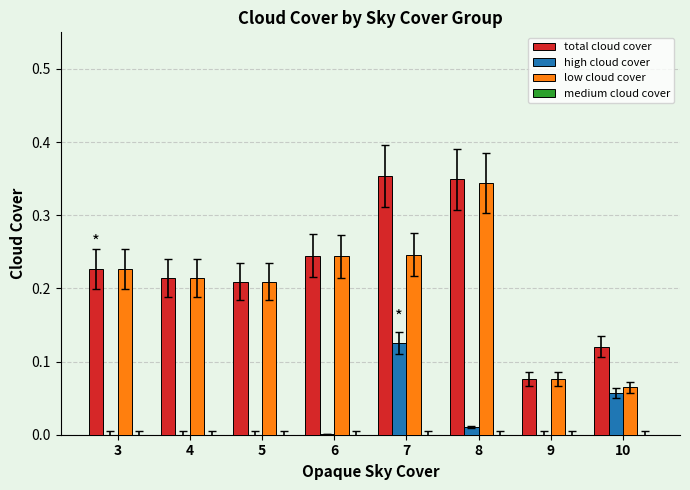

The high cloud cover series shows -0.1 at 5. True or false?

False